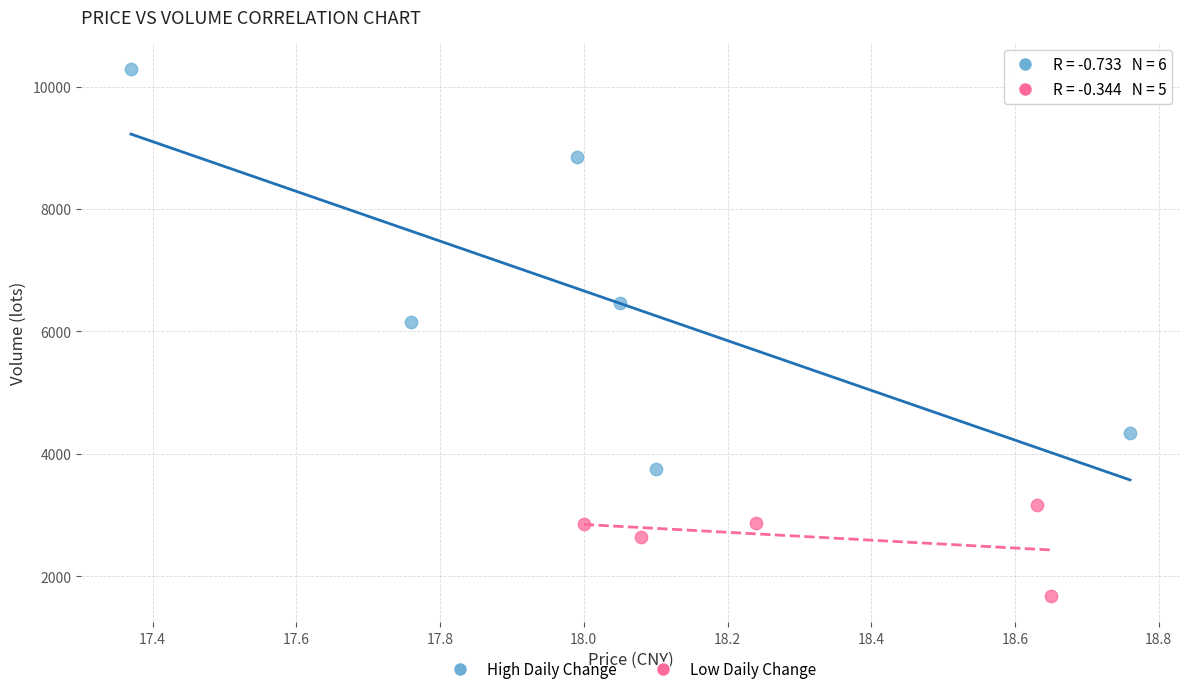

Which series has the widest spread of Y values?

High Daily Change